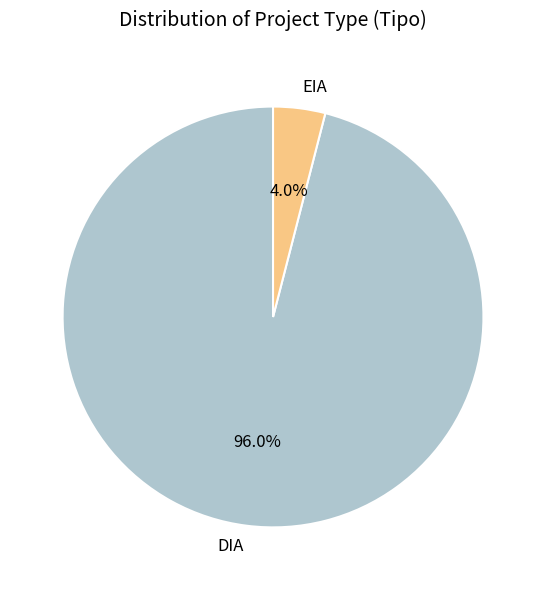

Approximately how many times larger is the value at DIA compared to EIA?

24.0